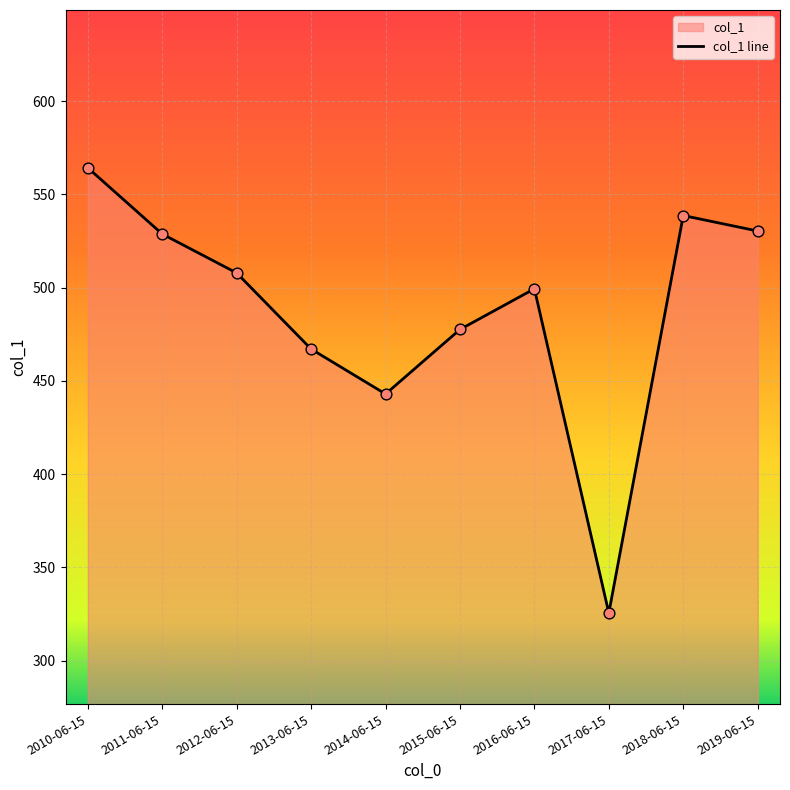

What is the change in value from 2012-06-15 to 2015-06-15?

-30.3